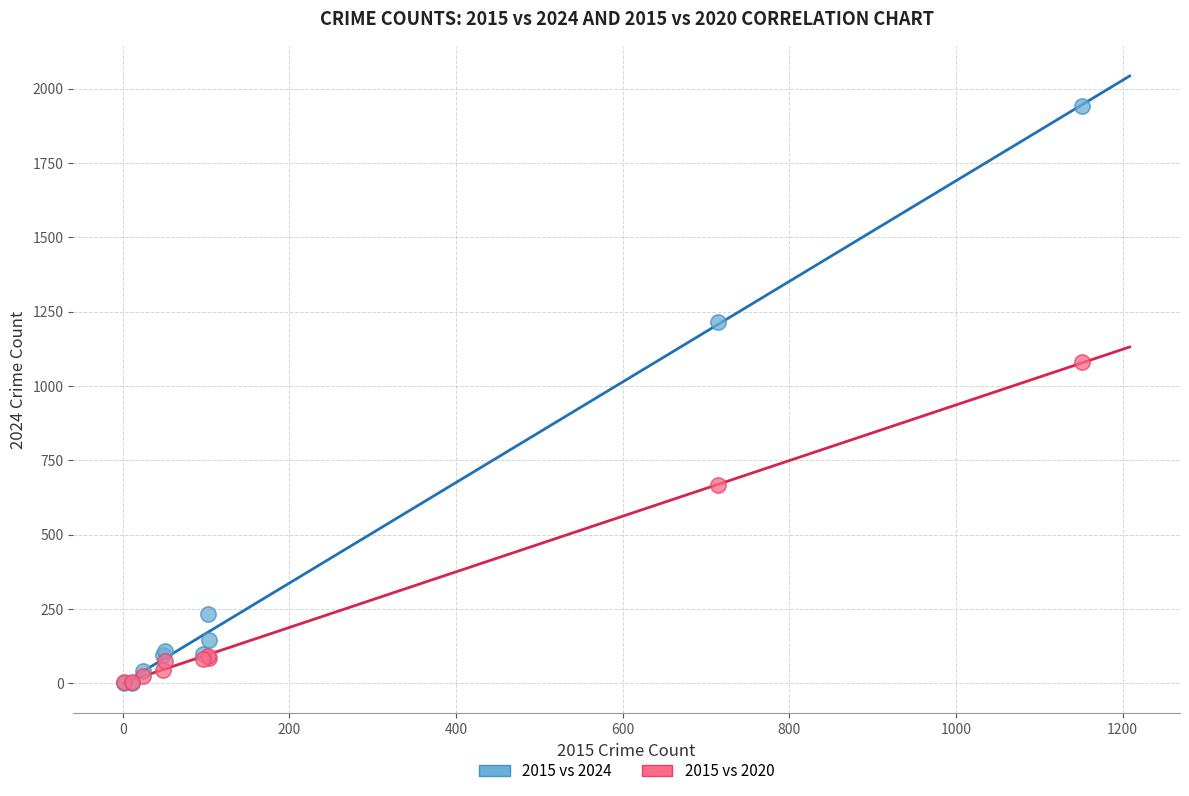

In the 2015 vs 2024 series, what Y value is closest to 971?

1216